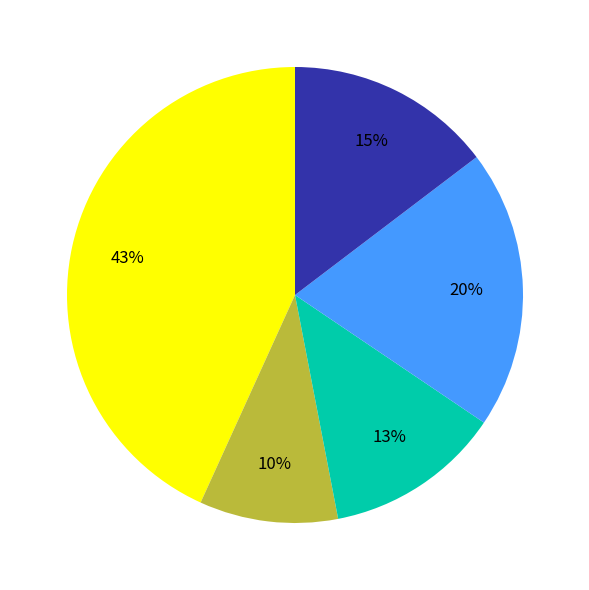

To the nearest percent, what is the difference between the largest and smallest slice percentages?

33%